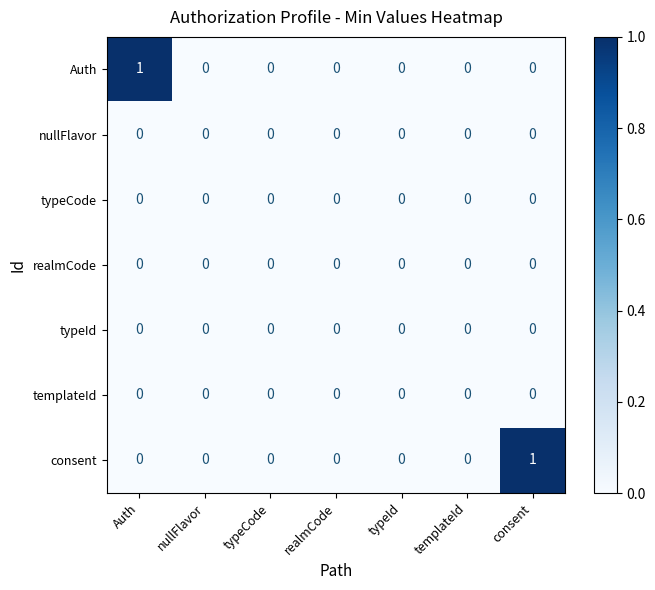

True or false: consent has a value of 0 at realmCode.

True